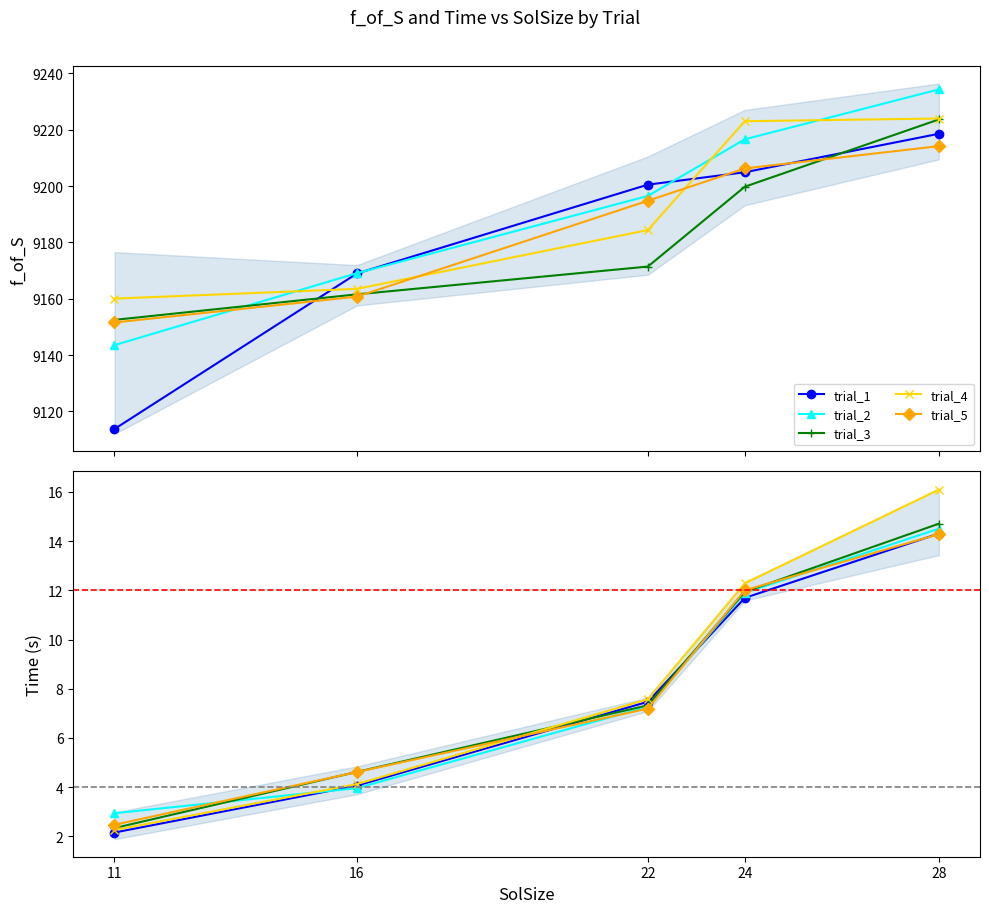

The trial_2 series shows 9196.5 at 22. True or false?

True